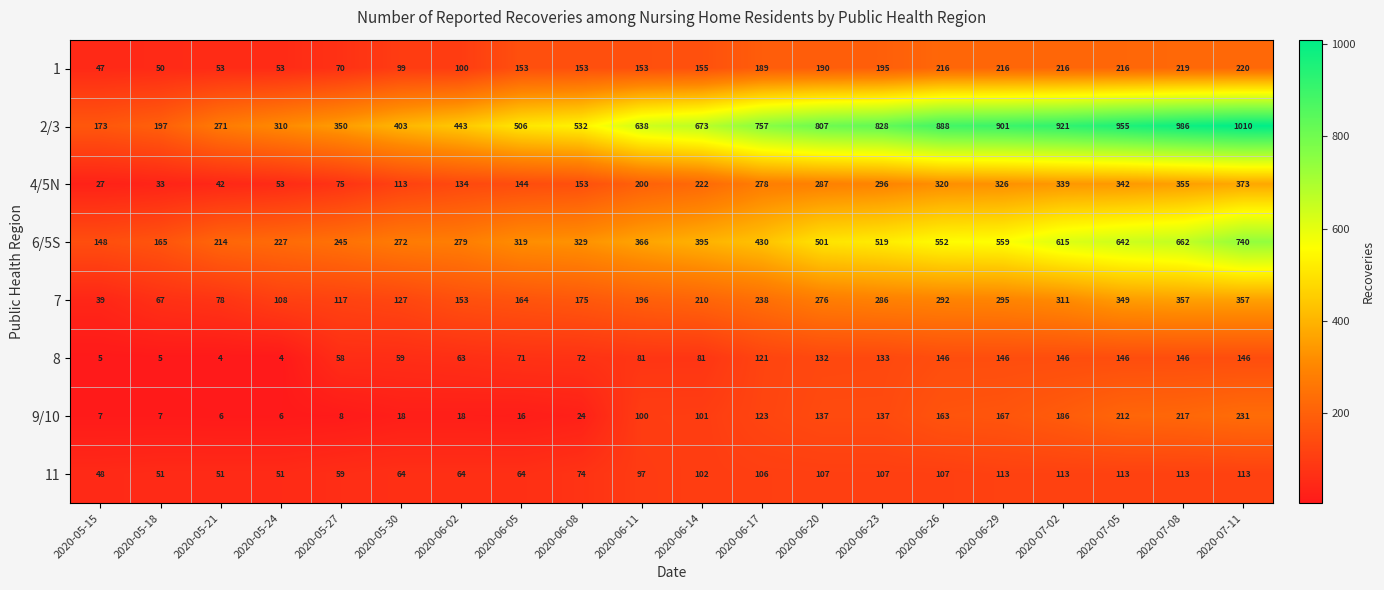

At 2020-05-15, list the series in order from smallest to largest.

8, 9/10, 4/5N, 7, 1, 11, 6/5S, 2/3